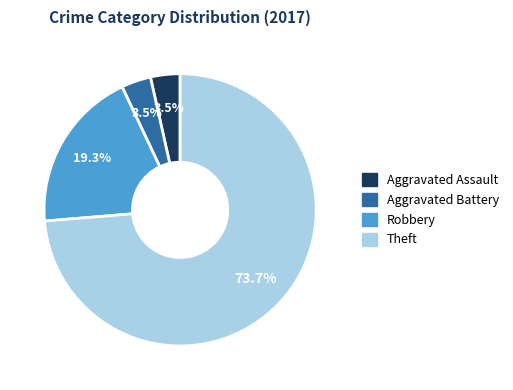

Do Aggravated Battery and Robbery together represent more than half of the pie?

No